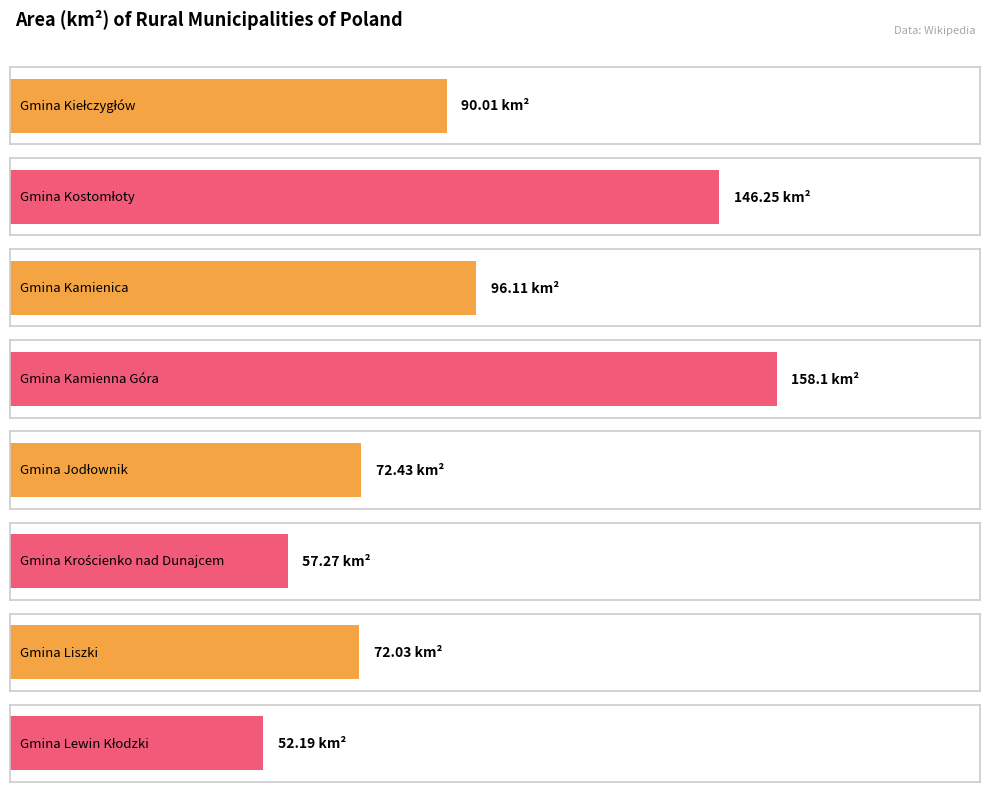

What is the value of the 3rd bar from the left?

96.1